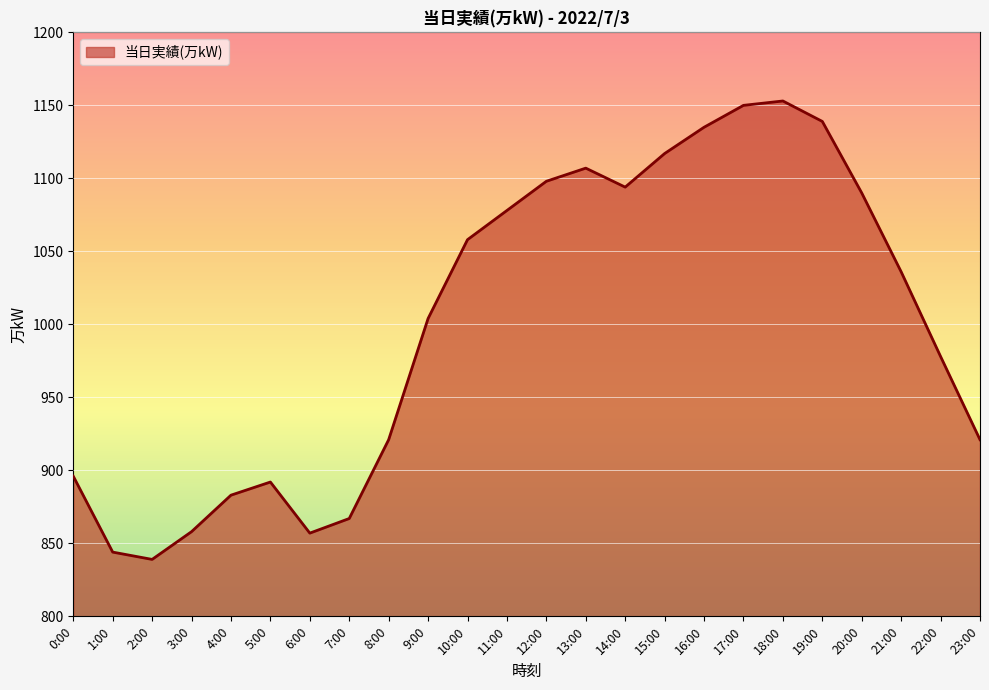

Which label corresponds to the smallest value in the chart?

2:00